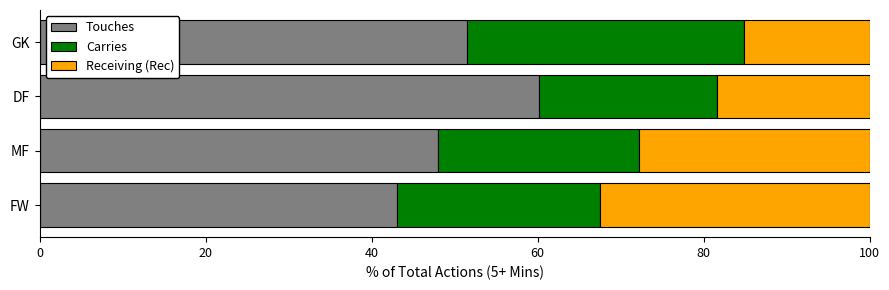

List the labels in order of Touches value, largest first.

DF, GK, MF, FW